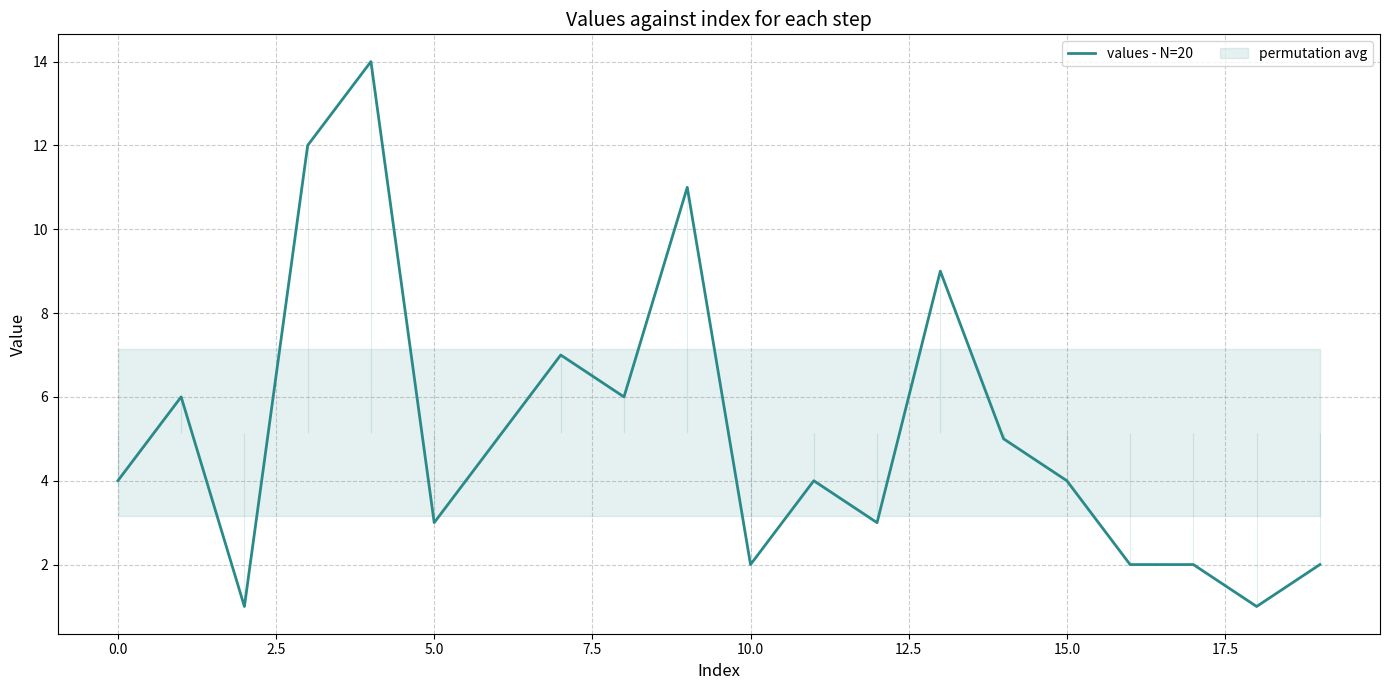

Is it true that values - N=20 equals 3 at 5.0?

True